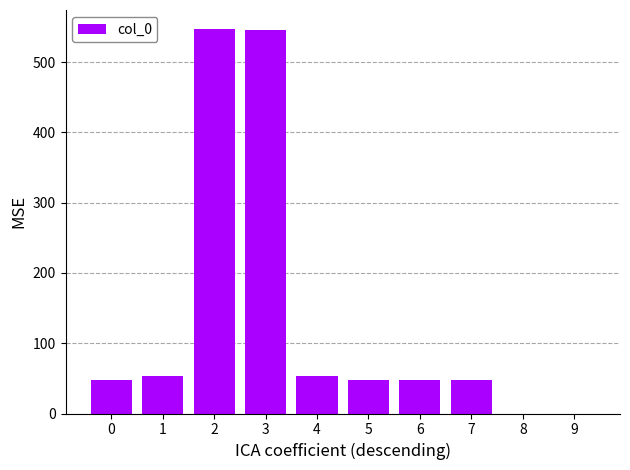

What is the sum of all values?

1393